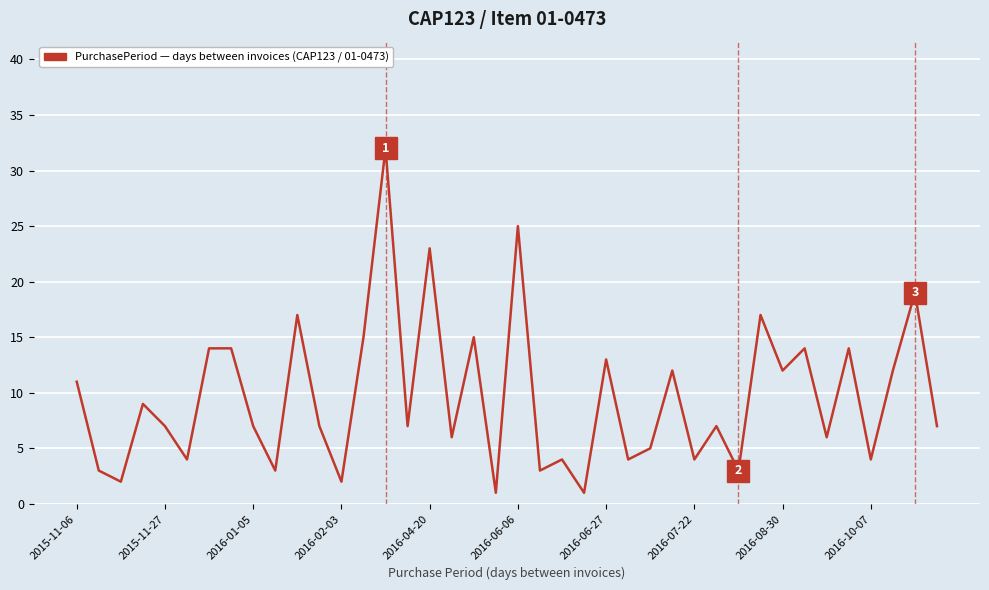

Does the chart have visible grid lines?

Yes